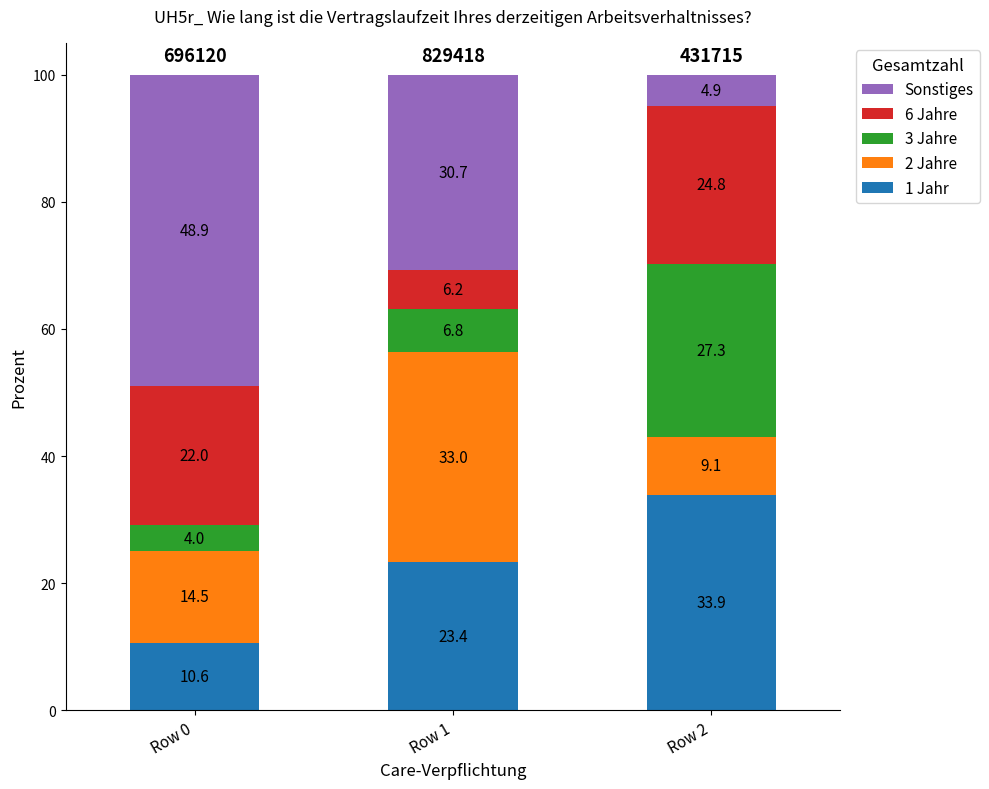

The 1 Jahr series shows 2.4 at Row 0. True or false?

False